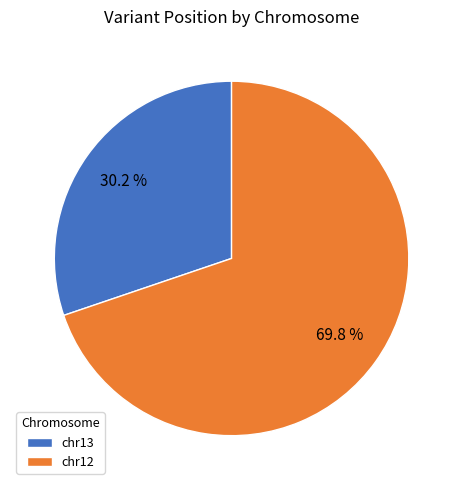

To the nearest percent, what is the combined percentage of chr12 and chr13?

100%